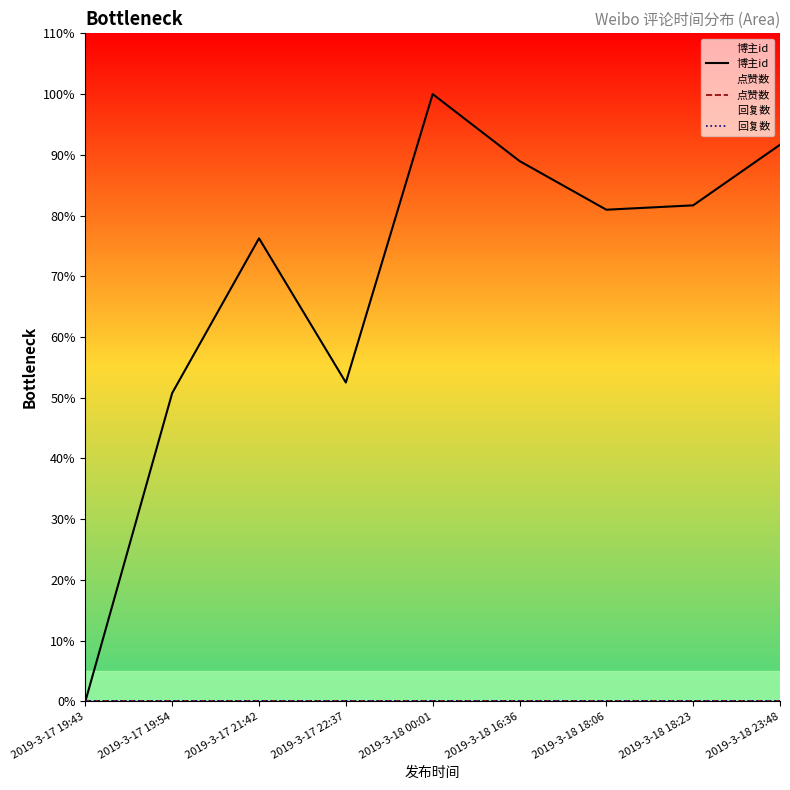

What is the maximum value shown in the chart?

100.0